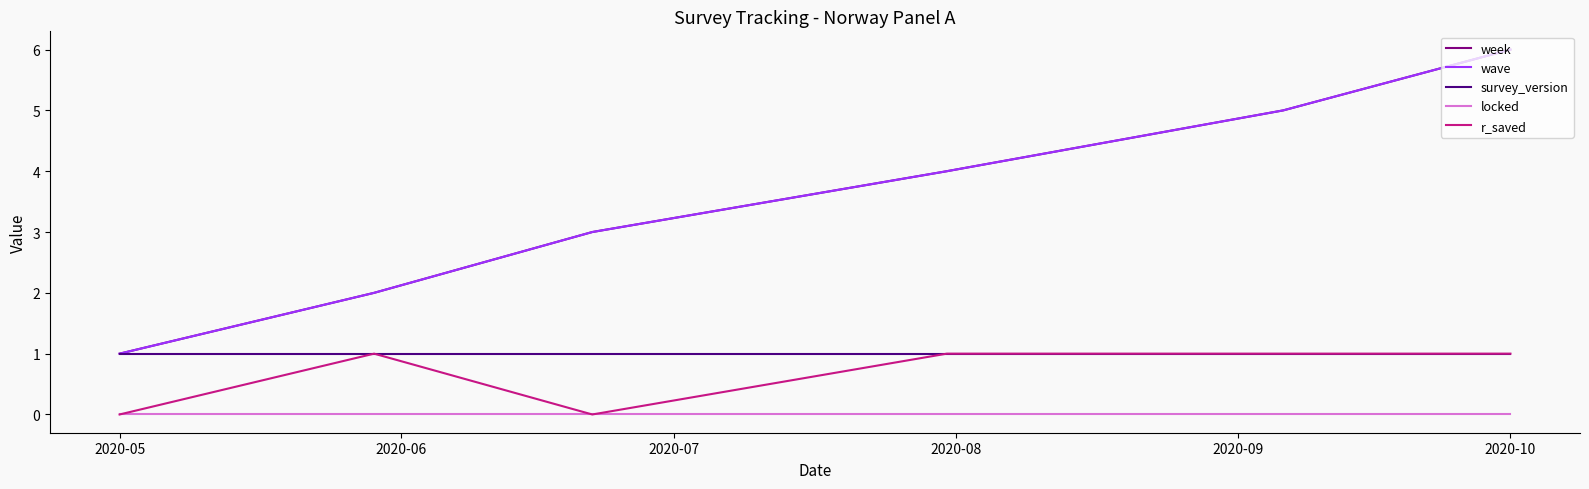

Reading right to left, extract all data points from this chart.

week: 6	5	4	3	2	1
wave: 6	5	4	3	2	1
survey_version: 1	1	1	1	1	1
locked: 0	0	0	0	0	0
r_saved: 1	1	1	0	1	0